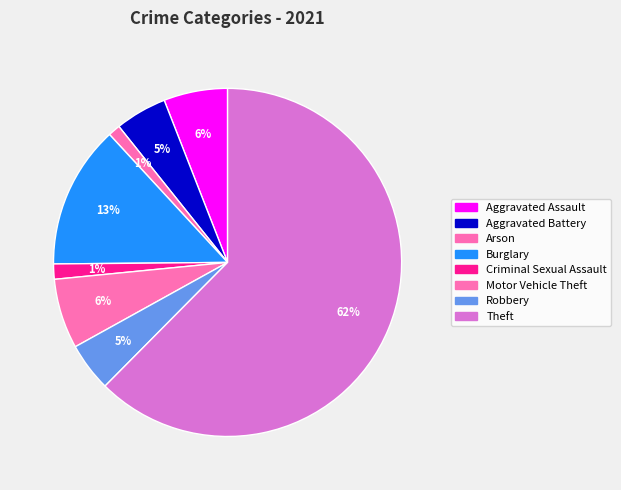

Count the number of slices in the pie.

8